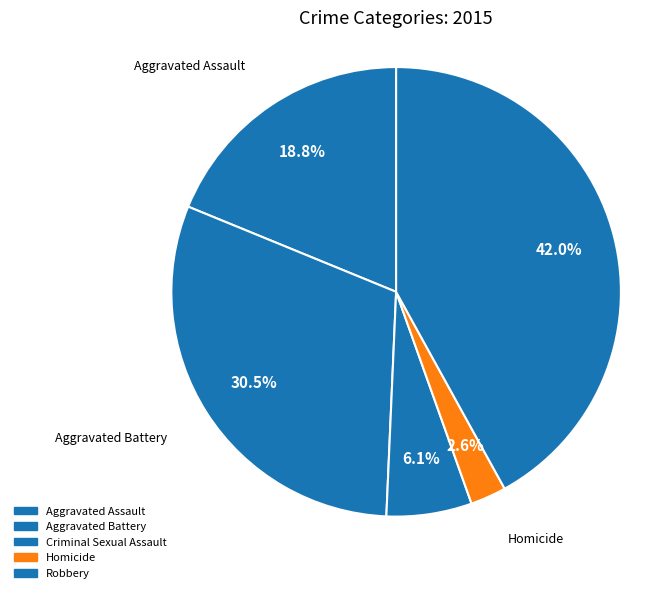

Is it true that Aggravated Assault is 31% of the pie?

False